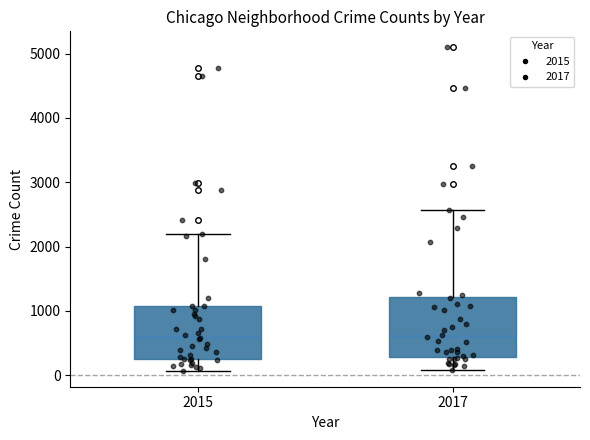

Comparing the boxes themselves (not the whiskers), which one is the tallest?

2017